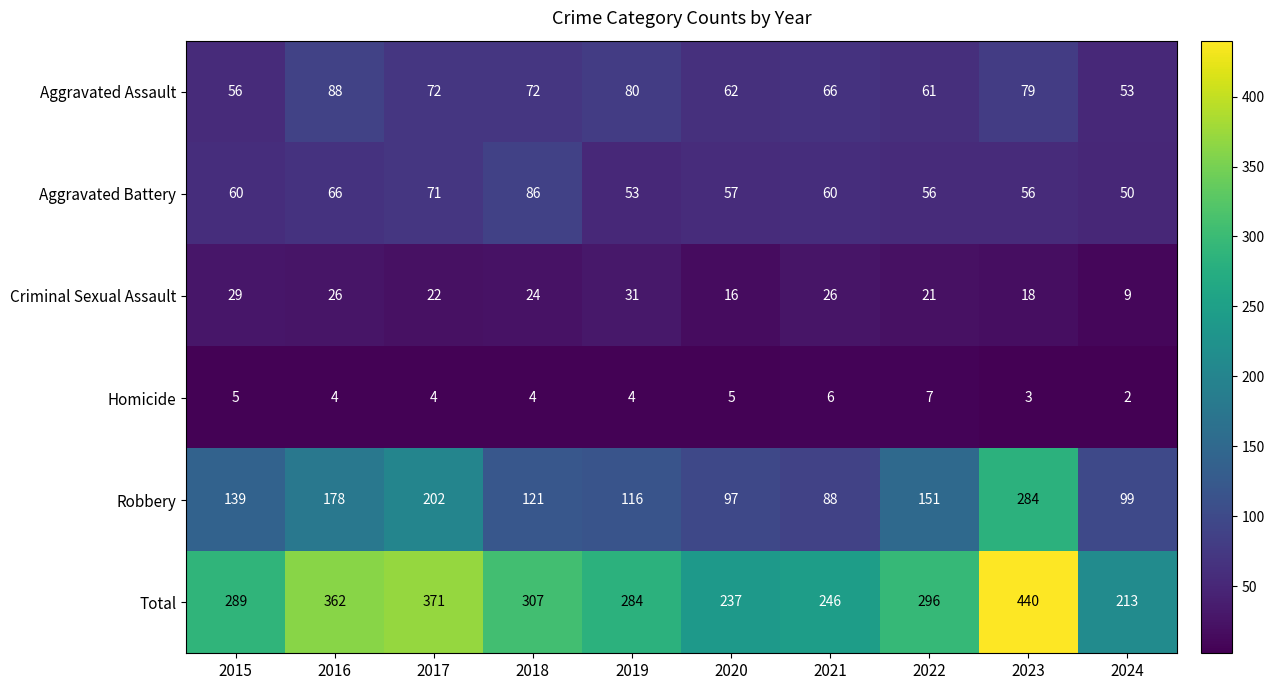

The value of Aggravated Battery at 2021 is 83. True or false?

False